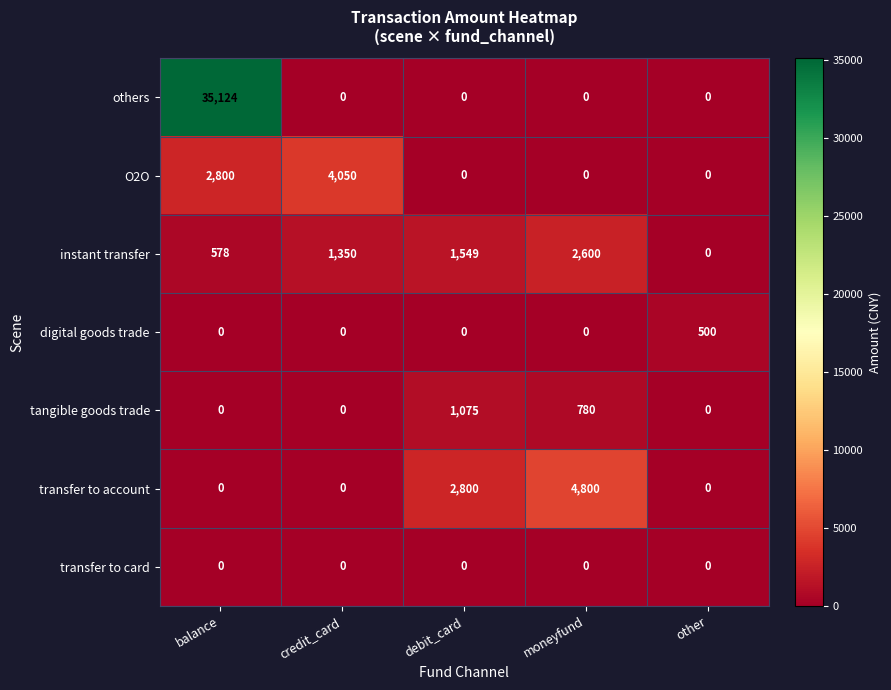

Rank the series by their maximum value, from highest to lowest.

others, transfer to account, O2O, instant transfer, tangible goods trade, digital goods trade, transfer to card